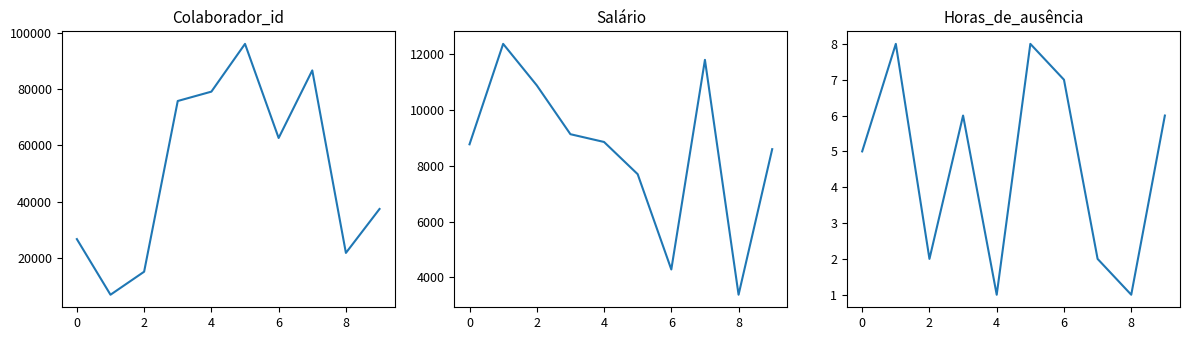

Reading left to right, transcribe all the data shown in this chart.

Colaborador_id: 26706.0	6926.0	15110.0	75801.0	79128.0	96108.0	62648.0	86675.0	21793.0	37416.0
Salário: 8773.5	12375.9	10887.9	9136.1	8857.6	7702.4	4284.3	11802.4	3378.3	8600.0
Horas_de_ausência: 5.0	8.0	2.0	6.0	1.0	8.0	7.0	2.0	1.0	6.0